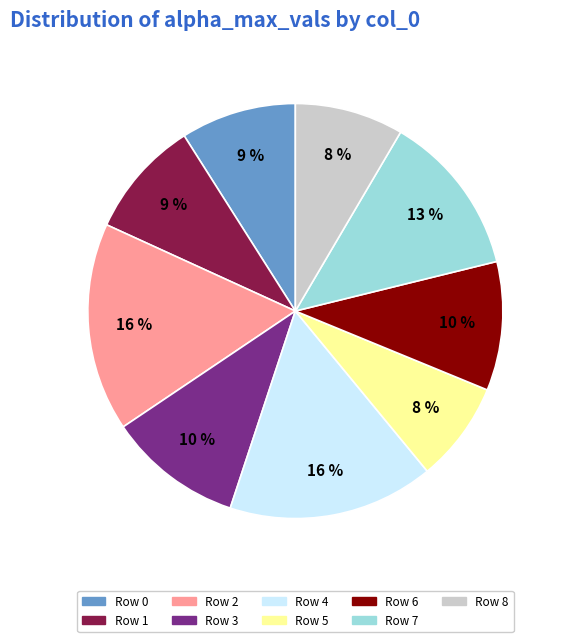

To the nearest percent, what is the difference between the largest and smallest slice percentages?

8%